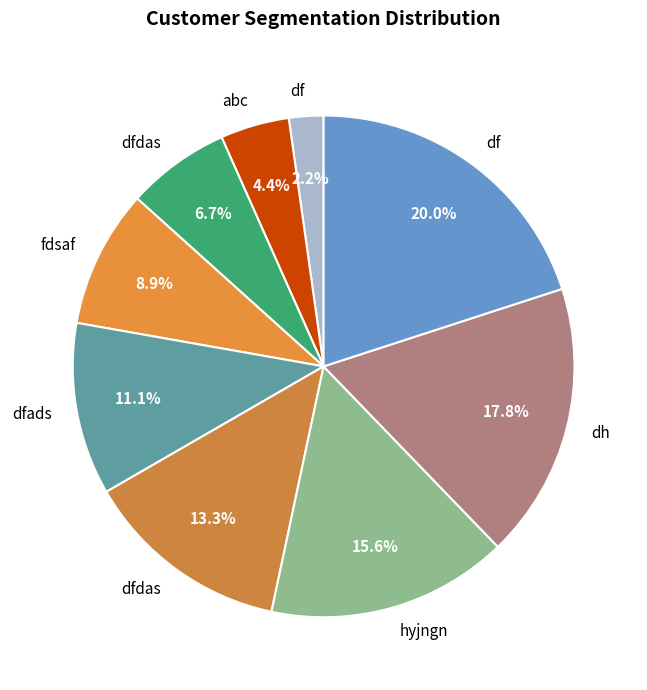

Which slice is the largest?

df